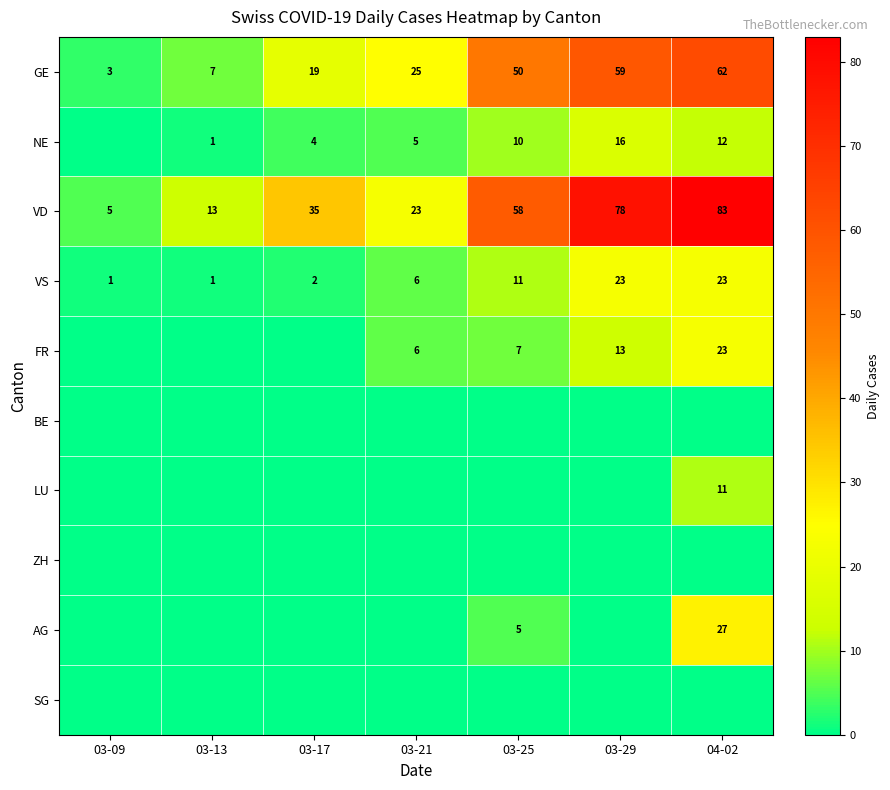

Where is VS nearest to the value 12?

03-25